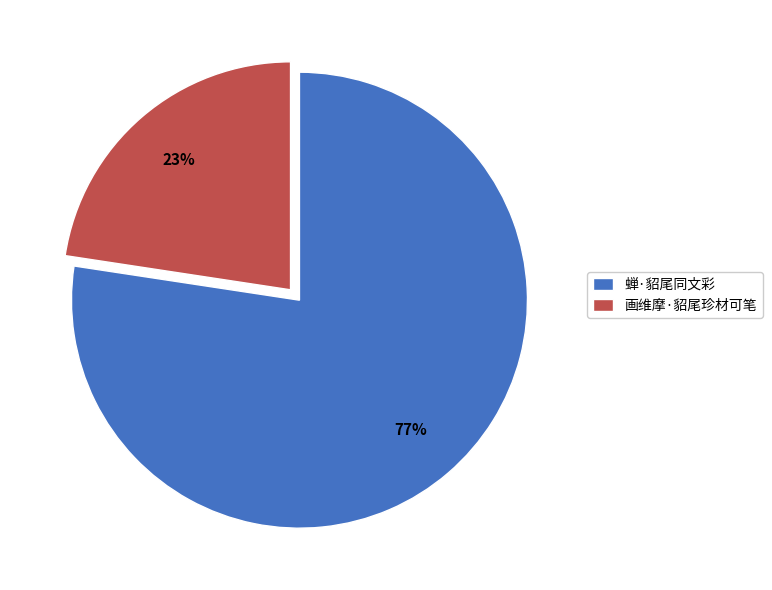

What is the majority slice?

蝉·貂尾同文彩